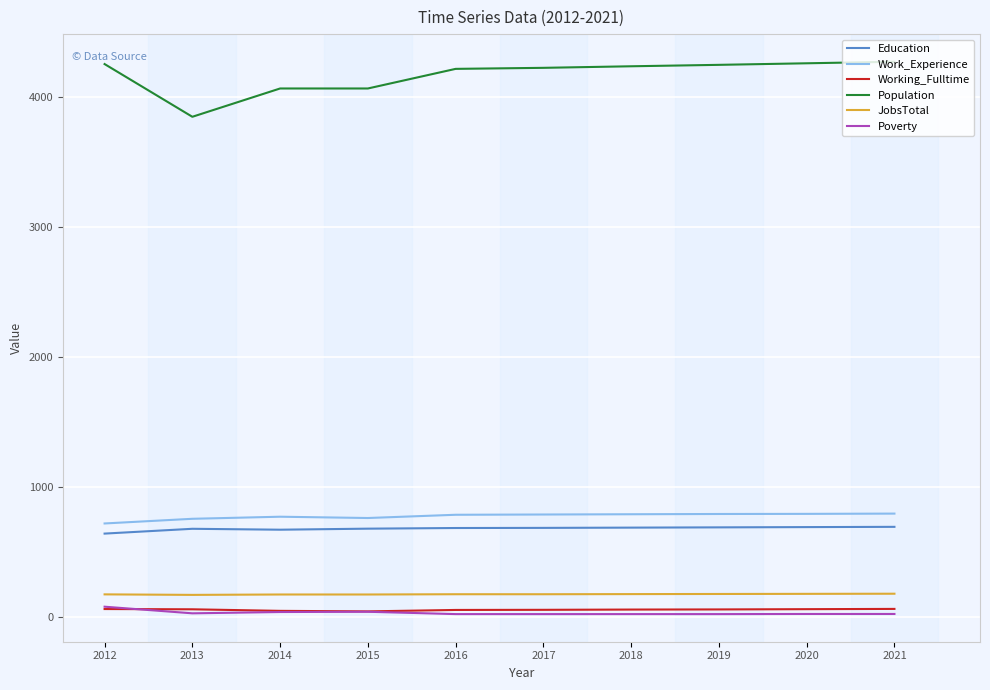

What is the average value of the Poverty series?

31